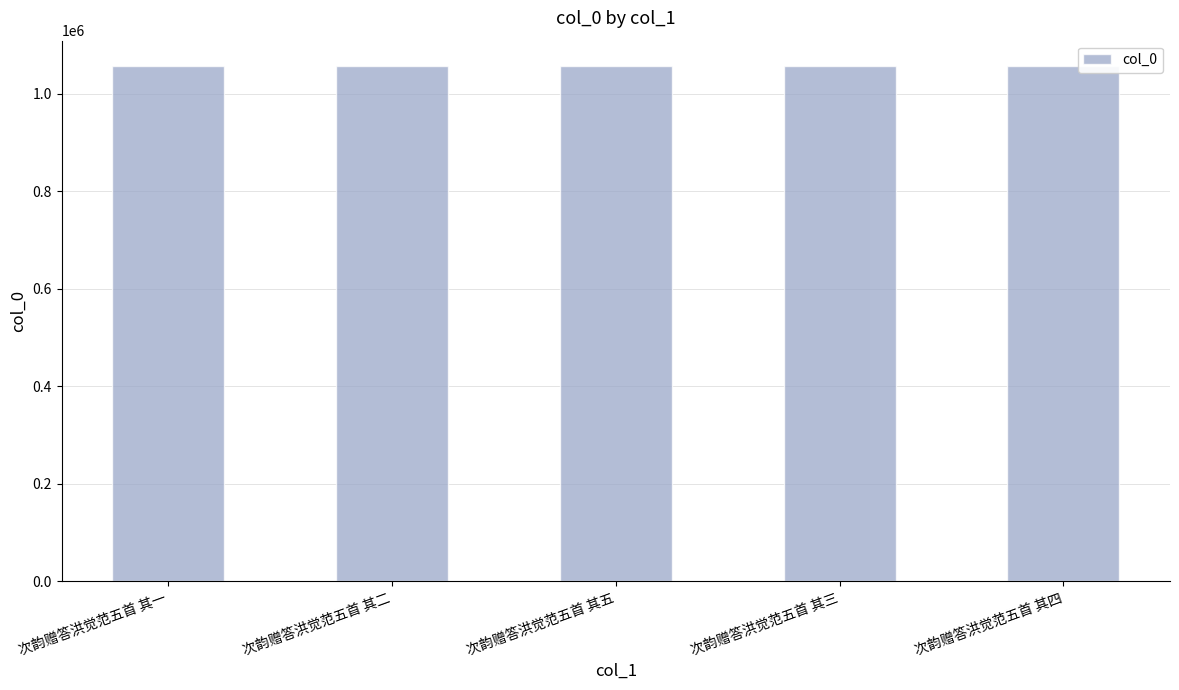

How many bars are there in total?

5